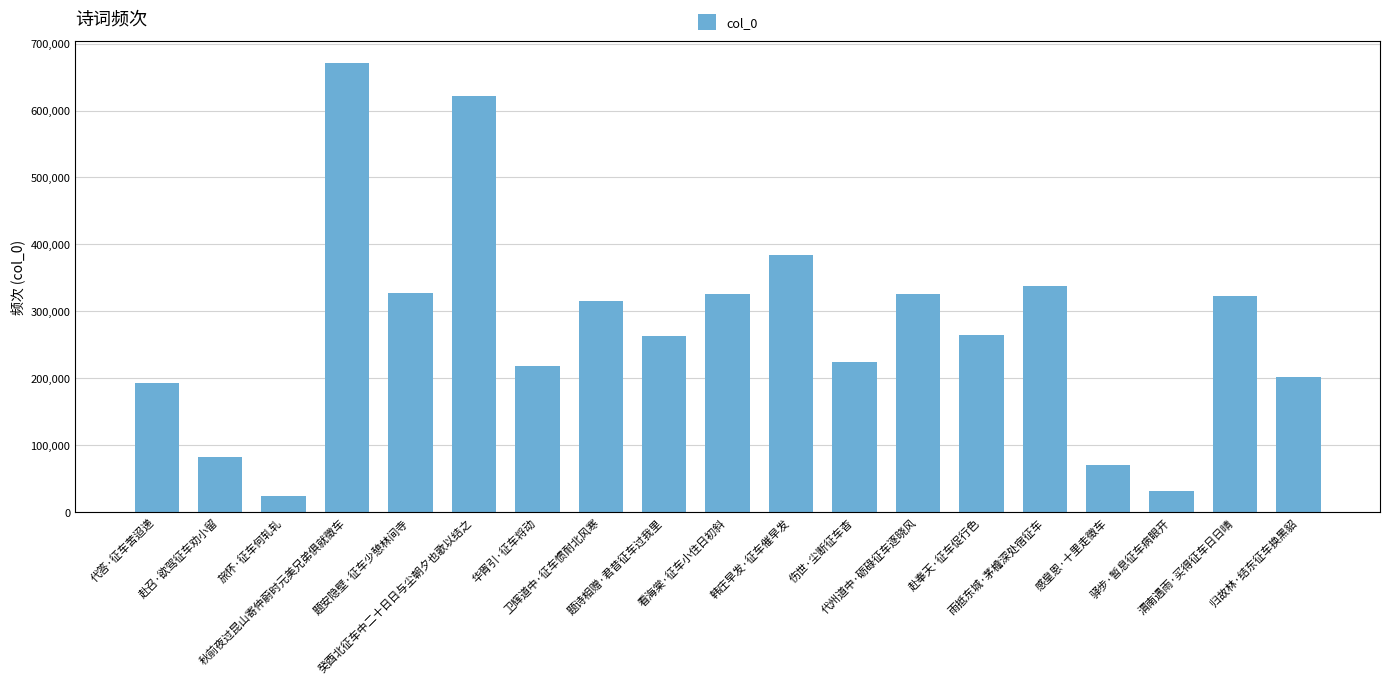

What is the approximate value at 驿步·暂息征车病眼开, to the nearest 10?

31330